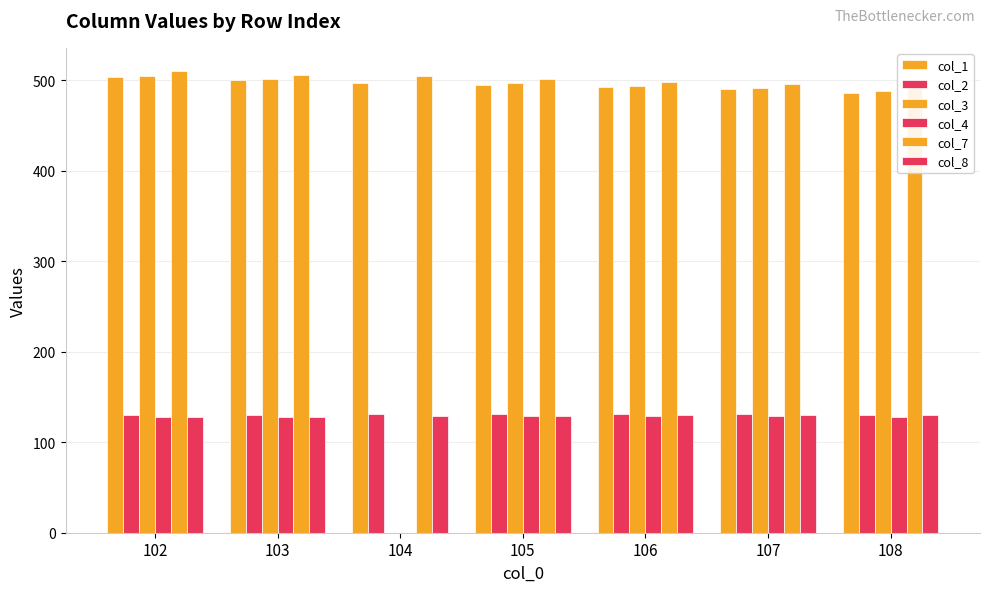

Which series has the largest range (max minus min)?

col_3